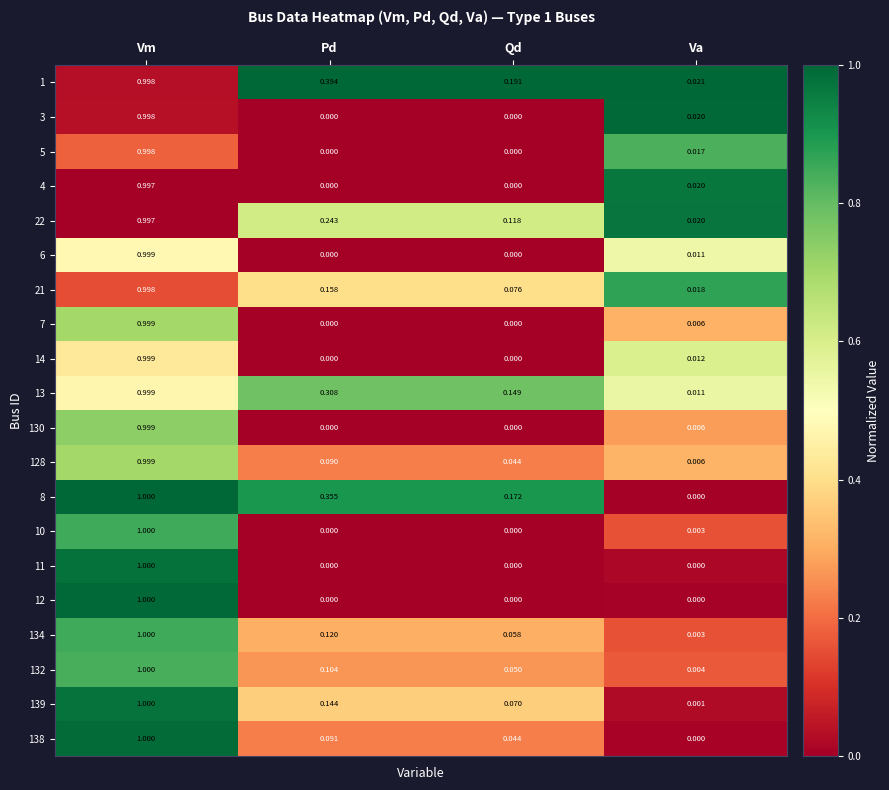

Is the value of 4 at Vm greater than the value of 11 at Va?

Yes